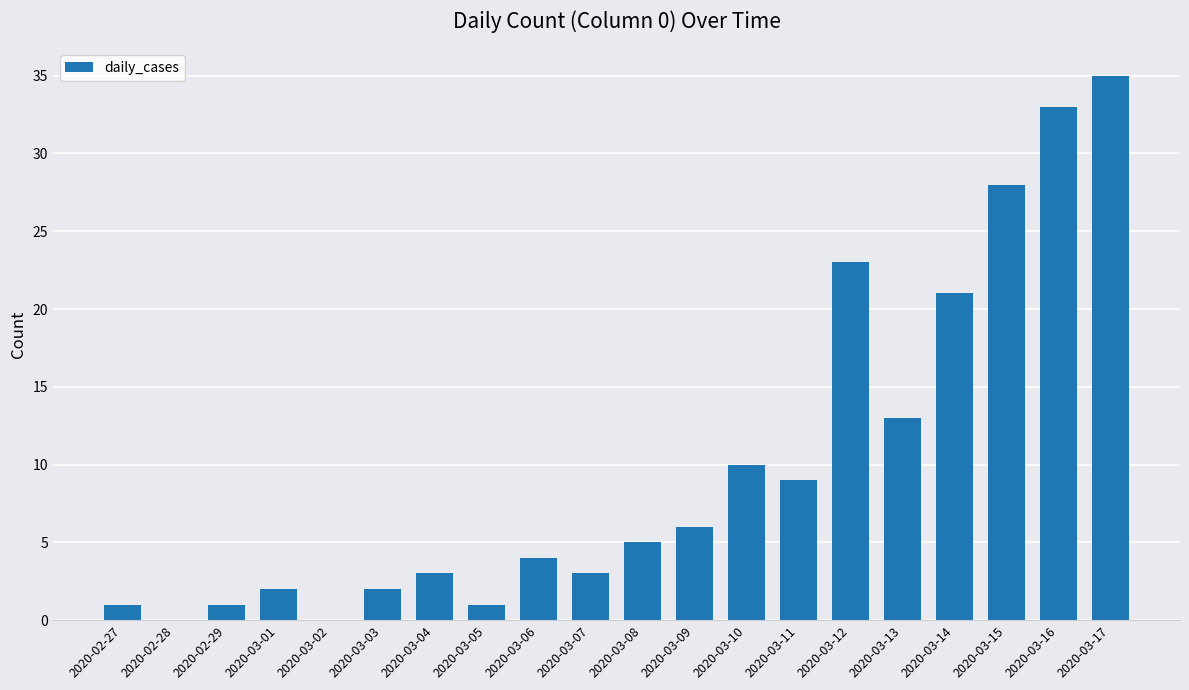

At which category does the chart reach its peak across all series?

2020-03-17